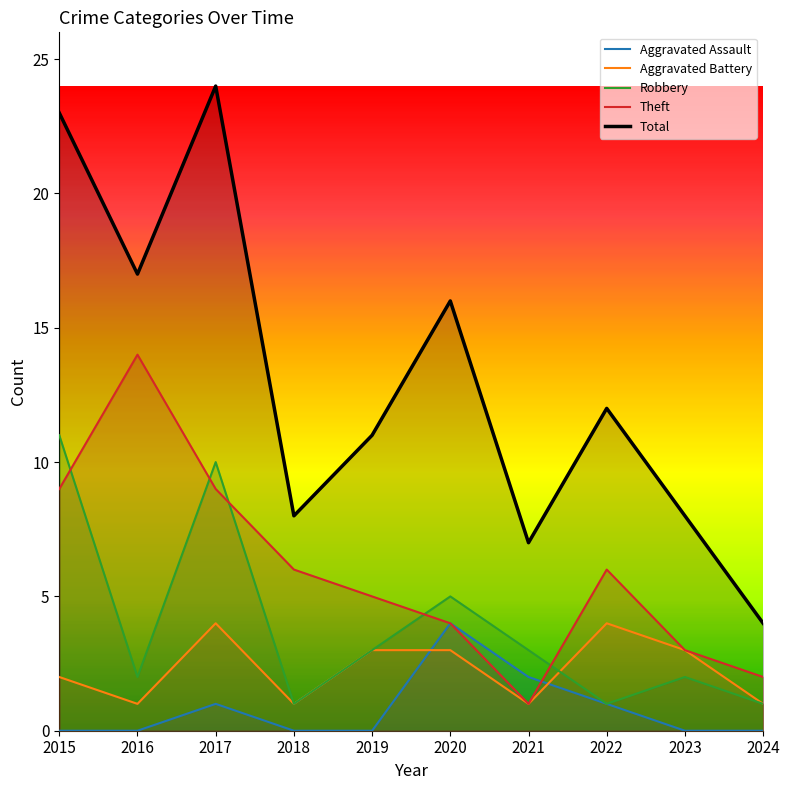

Which category has the highest value across all series?

2017